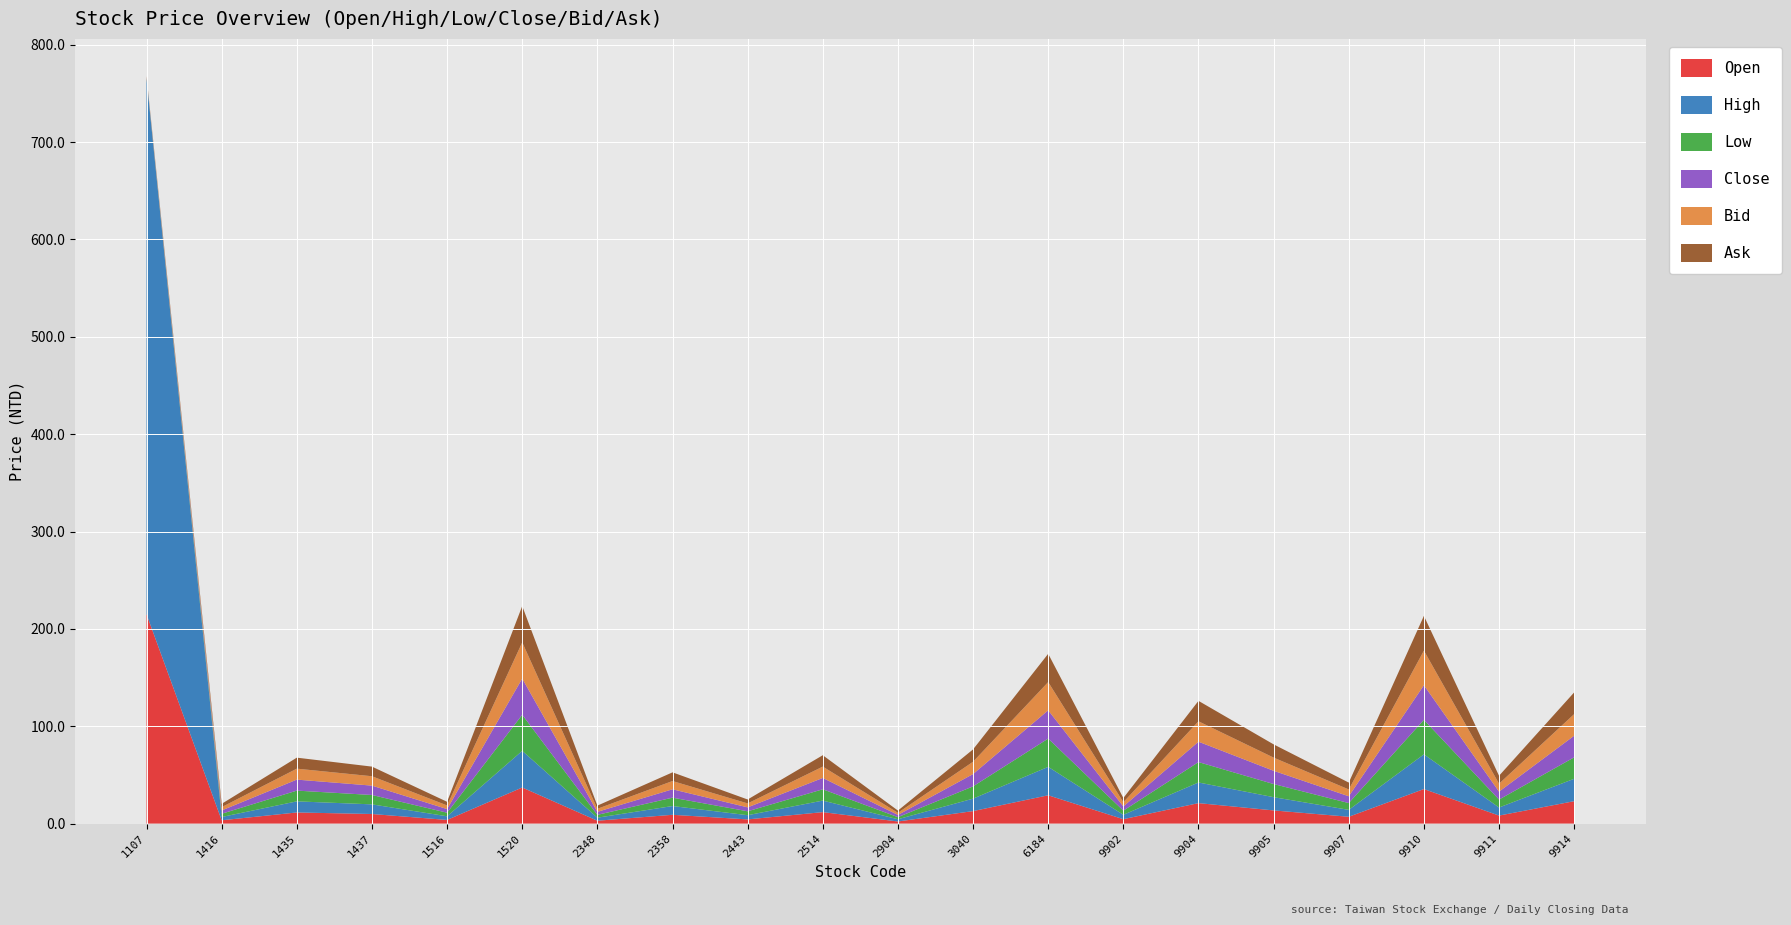

Reading right to left, transcribe all the data shown in this chart.

Open: 23.0	8.2	35.5	7.0	13.5	21.0	4.5	29.1	12.8	2.1	11.8	4.3	9.0	2.9	37.0	3.7	9.8	11.4	3.4	215.0
High: 23.0	8.3	35.6	7.1	13.6	21.2	4.5	29.2	12.8	2.3	11.8	4.3	9.0	3.1	37.6	3.7	9.9	11.4	3.4	550.0
Low: 22.1	8.2	35.5	7.0	13.5	20.9	4.2	29.1	12.6	2.1	11.6	4.0	8.6	2.9	37.0	3.7	9.6	11.1	3.3	0.7
Close: 22.2	8.2	35.5	7.0	13.6	20.9	4.3	29.1	12.7	2.3	11.7	4.0	8.6	3.1	37.2	3.7	9.6	11.3	3.4	0.7
Bid: 22.2	8.2	35.5	7.0	13.6	20.9	4.3	29.0	12.7	2.2	11.7	4.0	8.5	3.1	37.2	3.7	9.6	11.2	3.4	0.6
Ask: 22.3	8.2	35.7	7.0	13.6	21.0	4.3	29.1	12.7	2.3	11.7	4.0	8.9	3.2	37.3	3.7	9.9	11.3	3.4	0.7